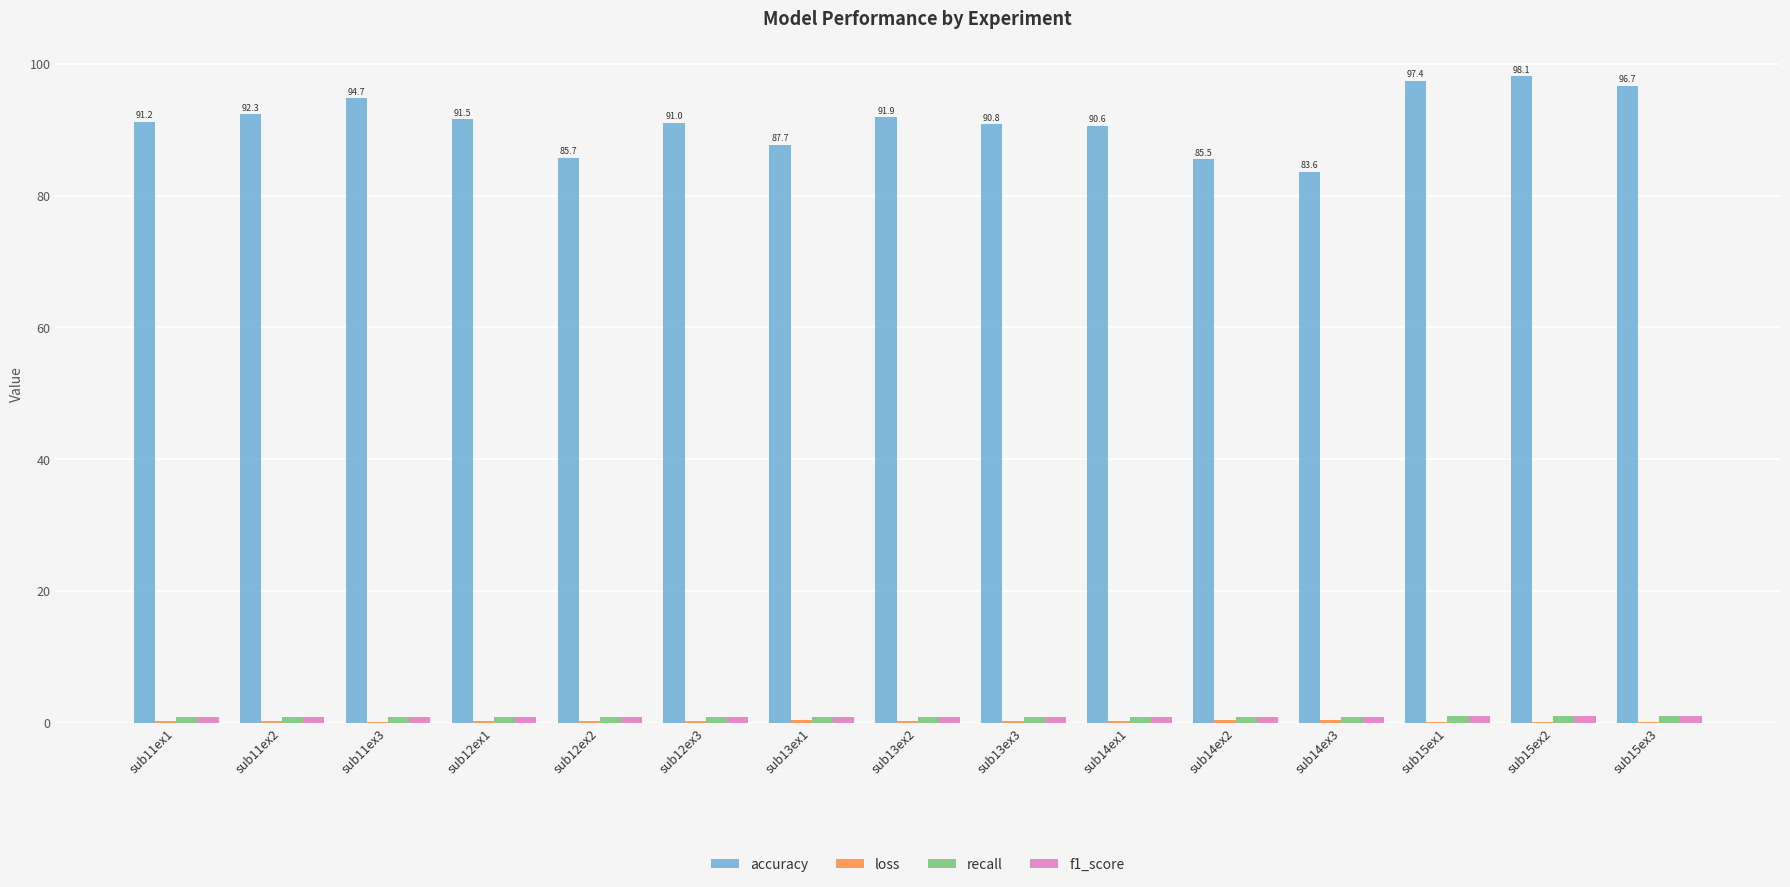

Which series has the largest total across all categories?

accuracy